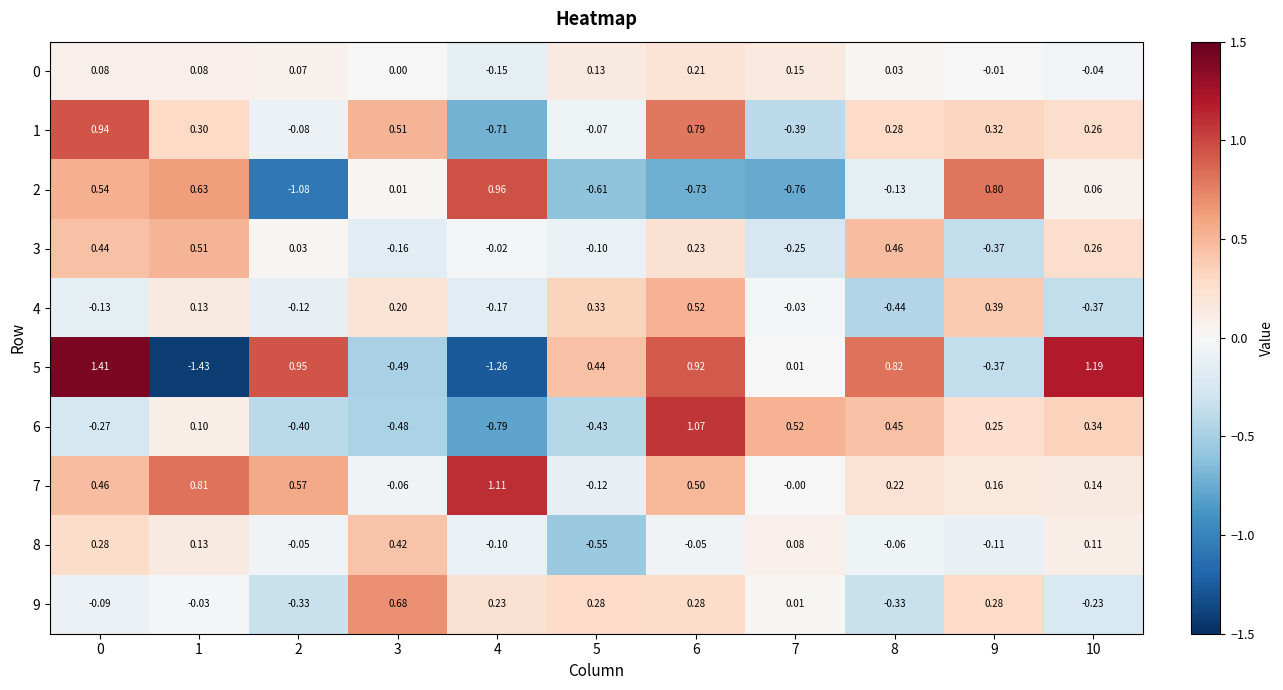

Is the value of 0 at 5 greater than the value of 2 at 8?

Yes